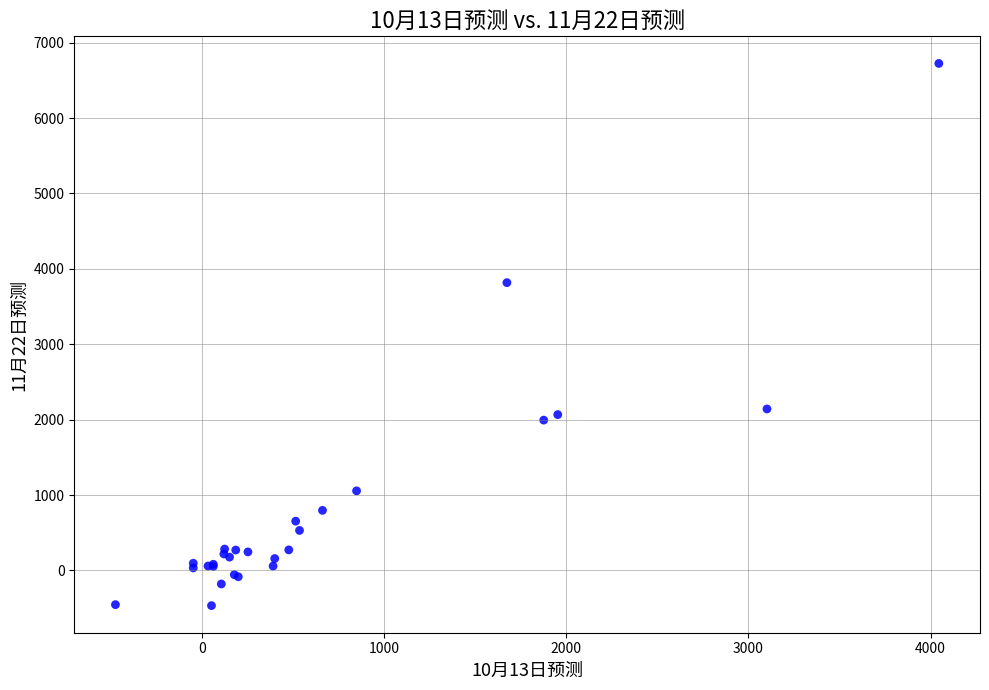

What Y value in the scatter plot is closest to 3129?

3817